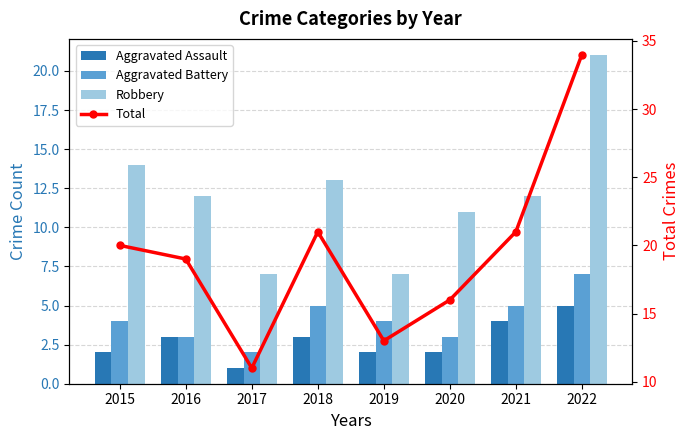

Is the value of Aggravated Assault at 2022 greater than the value of Robbery at 2019?

No